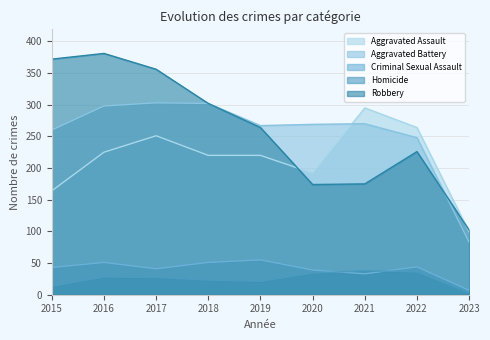

Where is the first local minimum for Criminal Sexual Assault?

2017